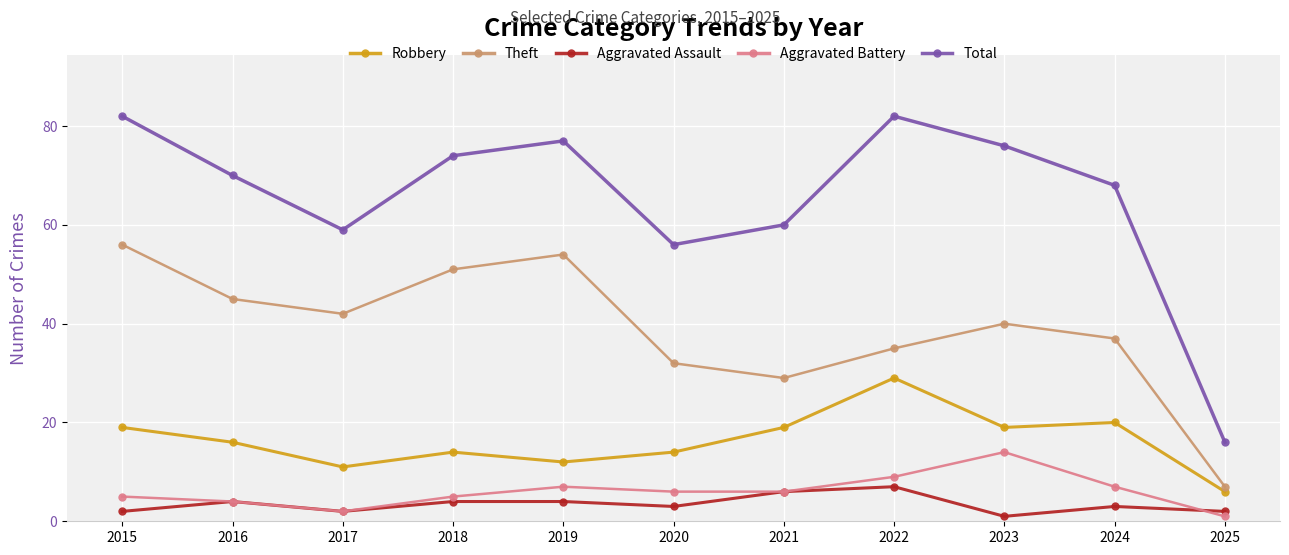

What is the spread (max minus min) of values at 2018?

70